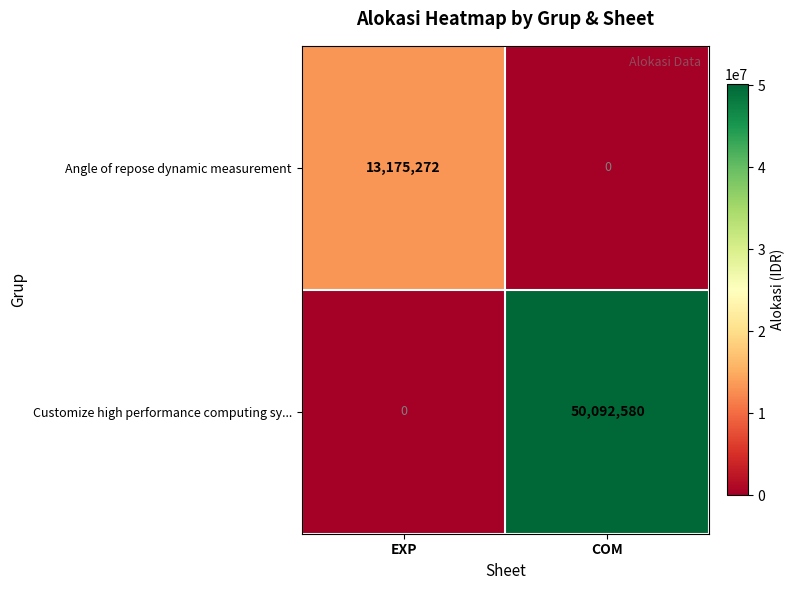

At how many categories does at least one series exceed 12445555?

2